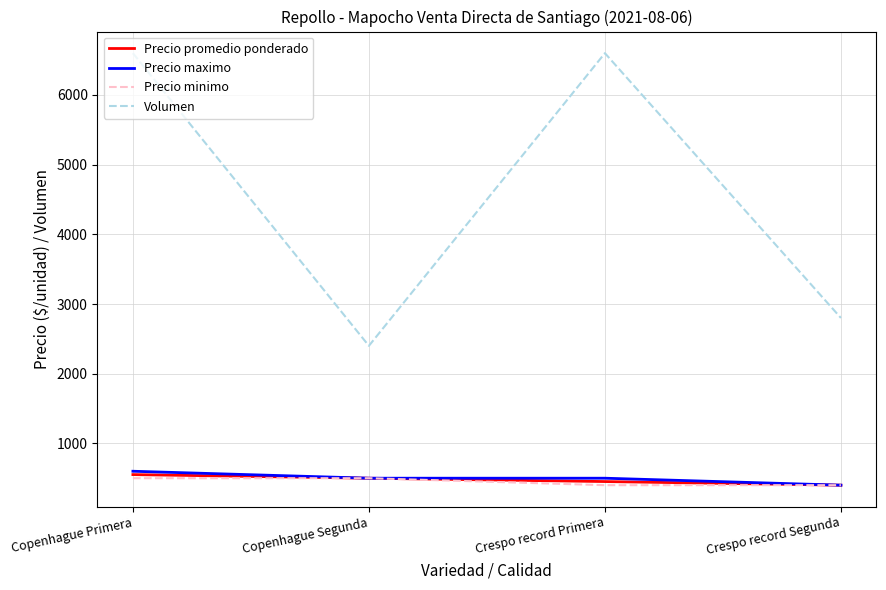

True or false: Precio promedio ponderado has more than 1 interior local peaks.

False